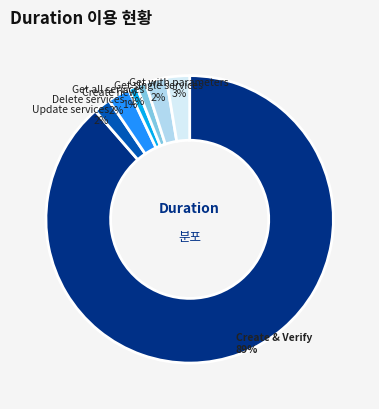

How many slices are in this pie chart?

7